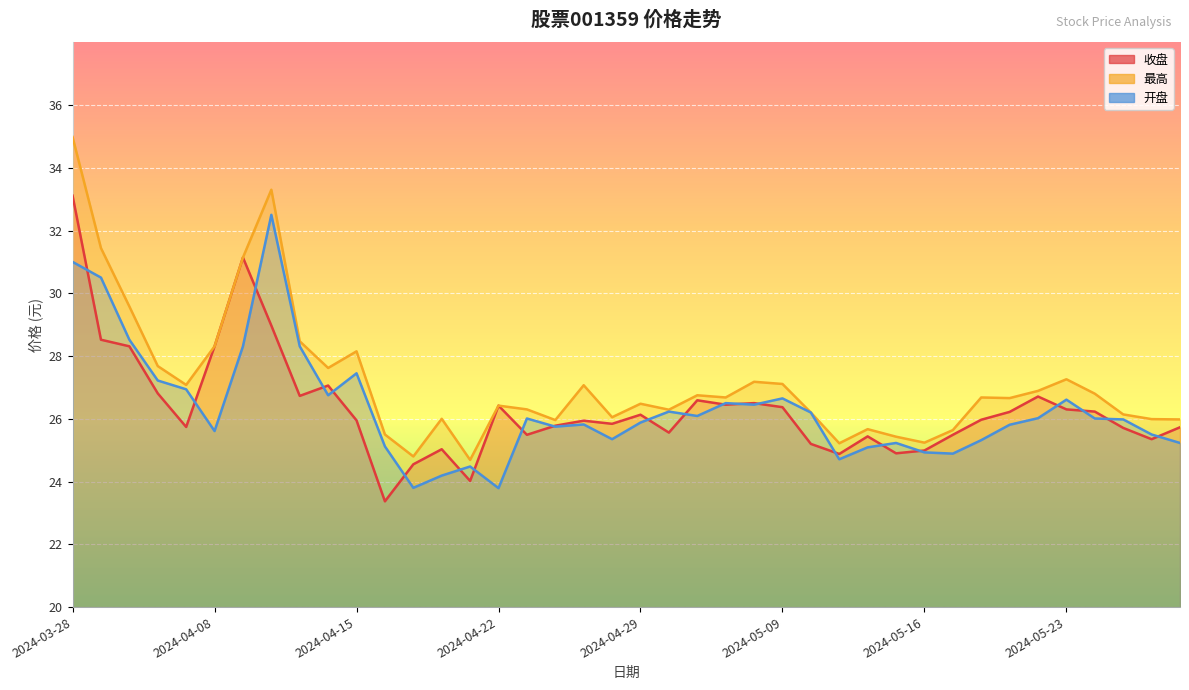

What is the value of the 开盘 point at the 10th from the left?

26.8